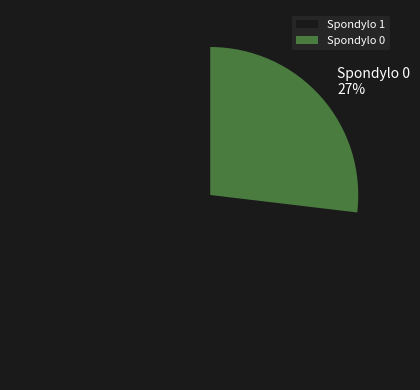

To the nearest percent, what portion does Spondylo 0 represent?

27%